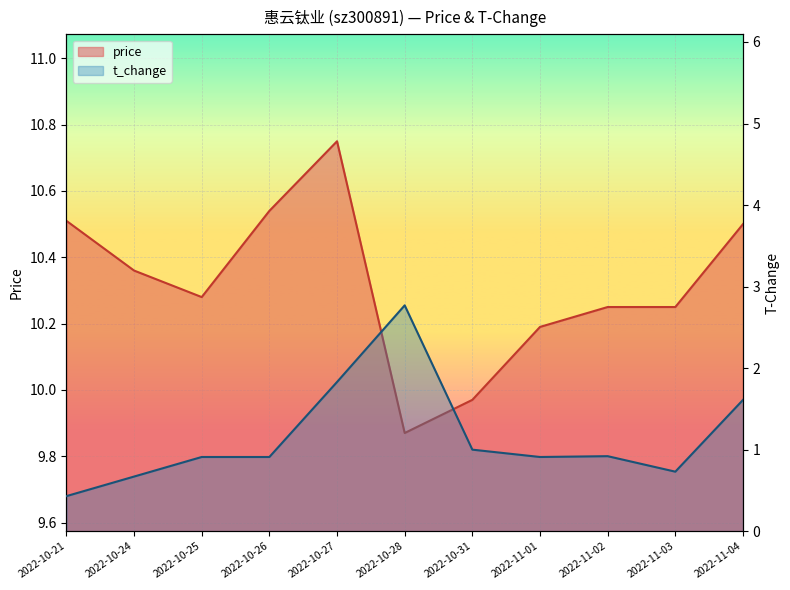

Reading left to right, extract all data points from this chart.

price: 2022-10-21=10.5	2022-10-24=10.4	2022-10-25=10.3	2022-10-26=10.5	2022-10-27=10.8	2022-10-28=9.9	2022-10-31=10.0	2022-11-01=10.2	2022-11-02=10.2	2022-11-03=10.2	2022-11-04=10.5
t_change: 2022-10-21=0.4	2022-10-24=0.7	2022-10-25=0.9	2022-10-26=0.9	2022-10-27=1.8	2022-10-28=2.8	2022-10-31=1.0	2022-11-01=0.9	2022-11-02=0.9	2022-11-03=0.7	2022-11-04=1.6